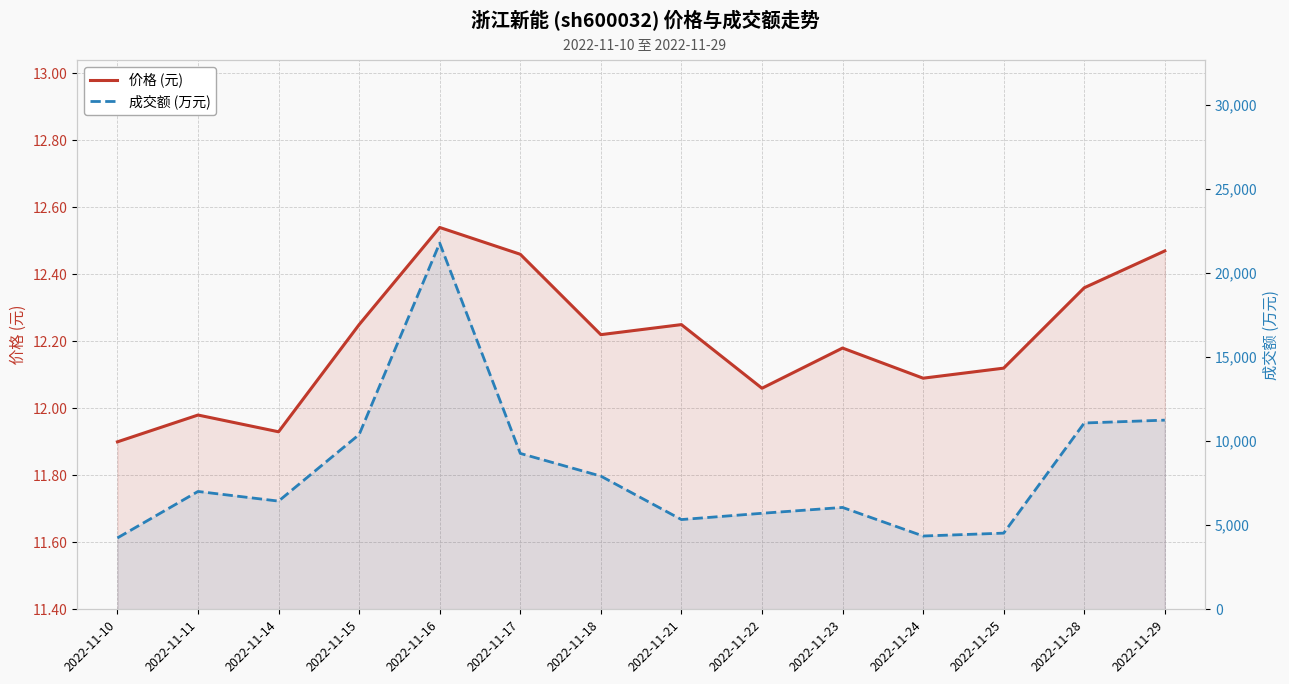

List the labels in order of 成交额 (万元) value, smallest first.

2022-11-10, 2022-11-24, 2022-11-25, 2022-11-21, 2022-11-22, 2022-11-23, 2022-11-14, 2022-11-11, 2022-11-18, 2022-11-17, 2022-11-15, 2022-11-28, 2022-11-29, 2022-11-16